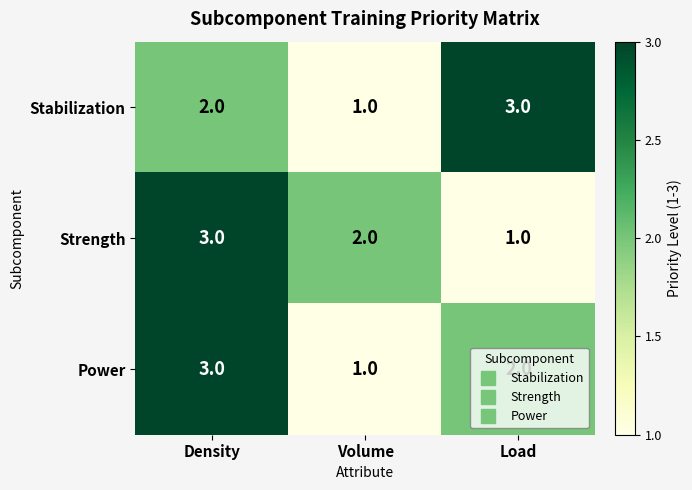

At Load, list the series in order from largest to smallest.

Stabilization, Power, Strength